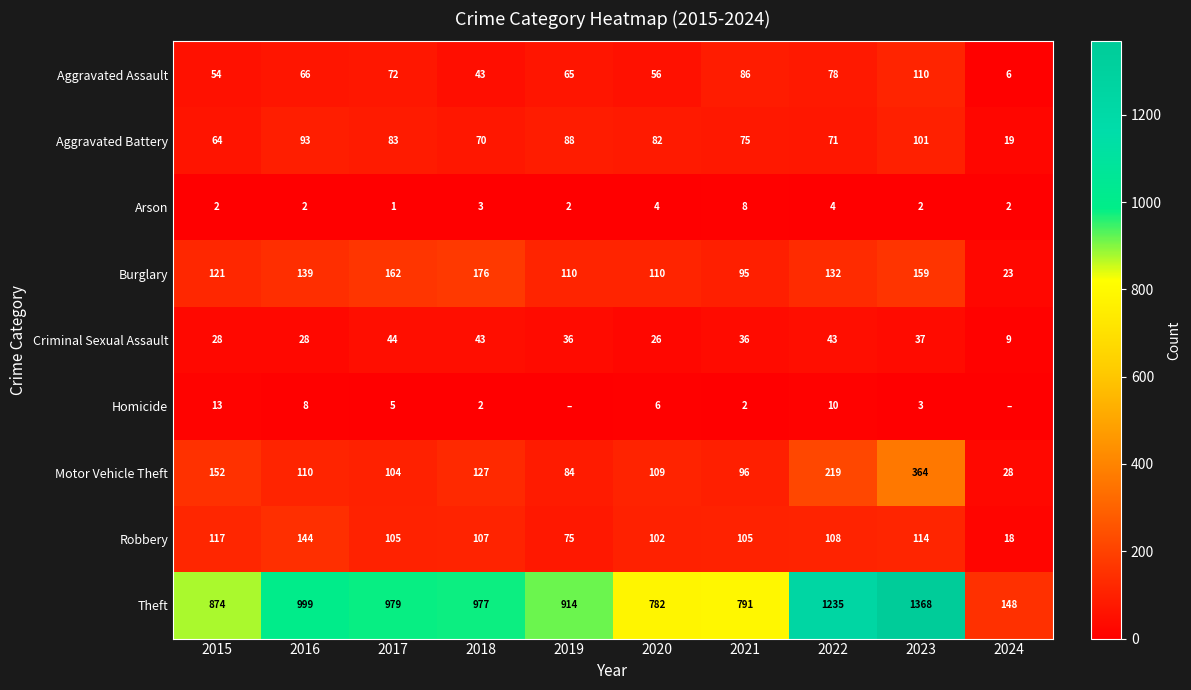

What is the highest value of the Burglary series?

176